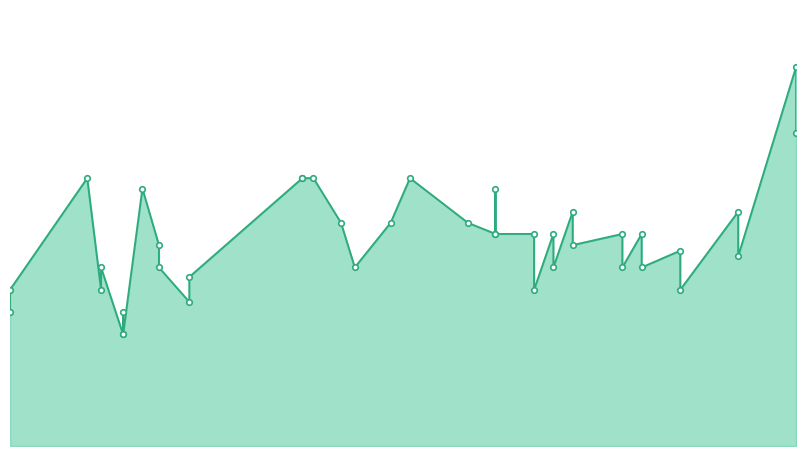

Reading left to right, list all the values displayed in this chart.

2021-06-10=9500	2021-06-10=8000	2021-08-16=10496	2021-08-16=8500	2021-04-19=12000	2021-06-03=9500	2021-06-03=7000	2021-01-18=9000	2021-01-18=8000	2021-05-10=10000	2021-01-12=11533	2020-12-23=12000	2021-03-25=10000	2021-03-15=12000	2021-06-17=10500	2021-06-17=9000	2021-05-20=9500	2021-05-20=11500	2021-05-20=9500	2021-07-12=9500	2021-07-12=8000	2021-01-29=6455	2021-01-29=7571	2021-07-05=9500	2021-07-05=8000	2020-12-28=7000	2020-12-28=8000	2020-11-25=6000	2020-11-25=7000	2021-03-30=8000	2021-04-12=10000	2021-09-06=16990	2021-09-06=14023	2021-01-05=5000	2021-01-05=6000	2021-01-05=5000	2021-07-26=8750	2021-07-26=7000	2021-03-11=12000	2021-03-11=12000